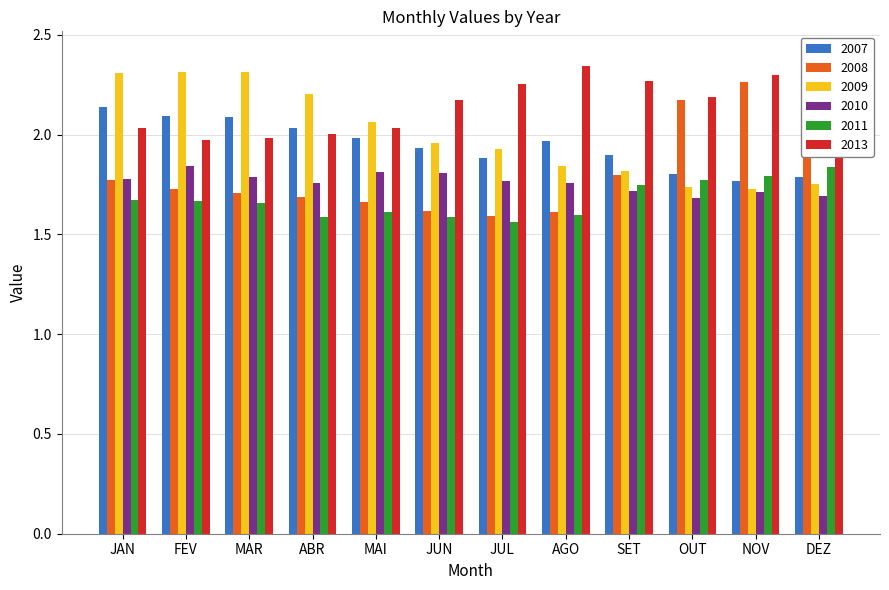

What is the average value of the 2011 series?

1.7